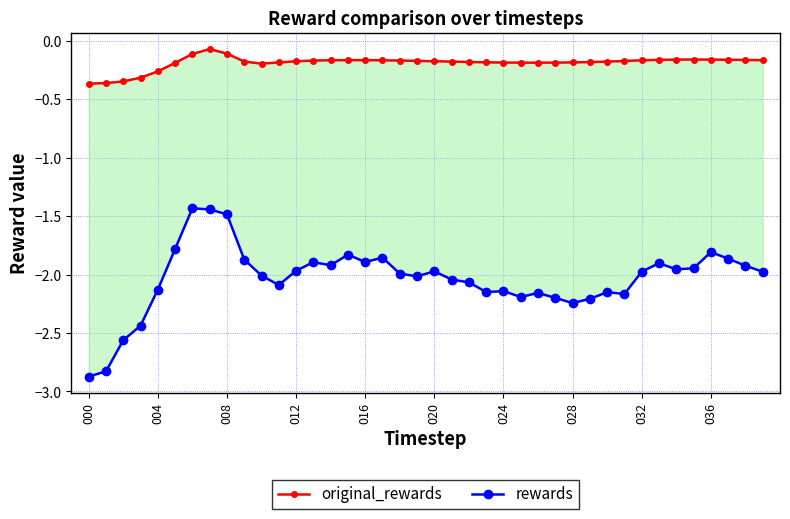

What is the label of the 25th point from the left?

24